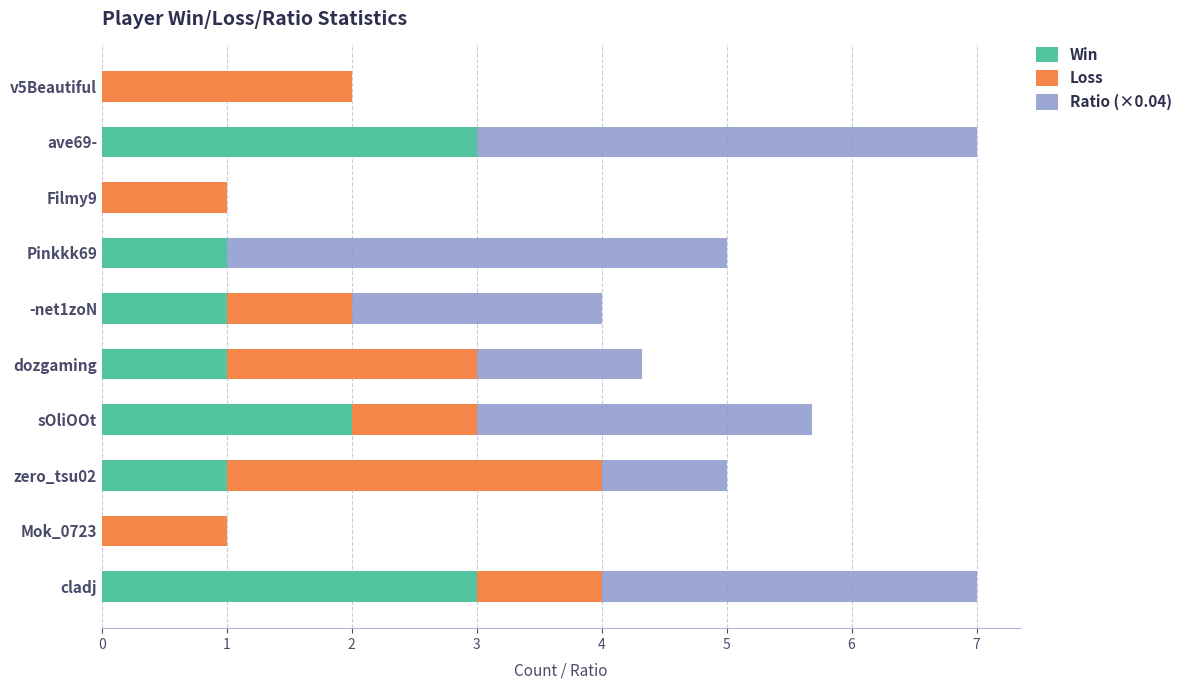

What is the average value of the Win series?

1.2